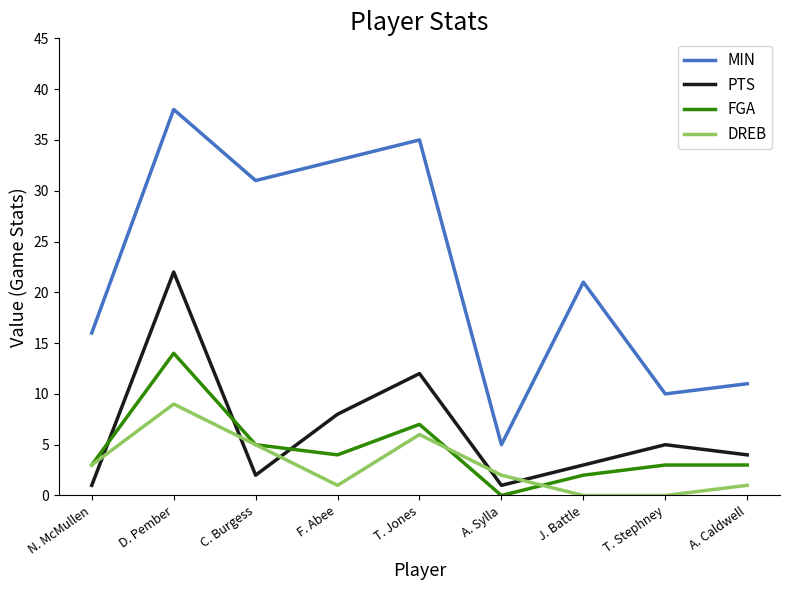

How many series are shown in this chart?

4